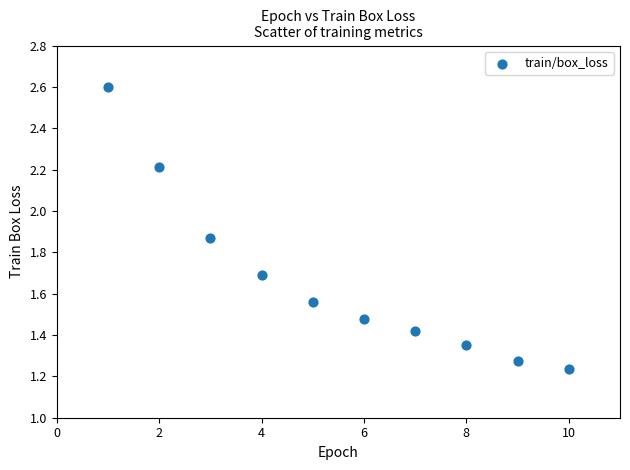

What is the average Y value?

1.7